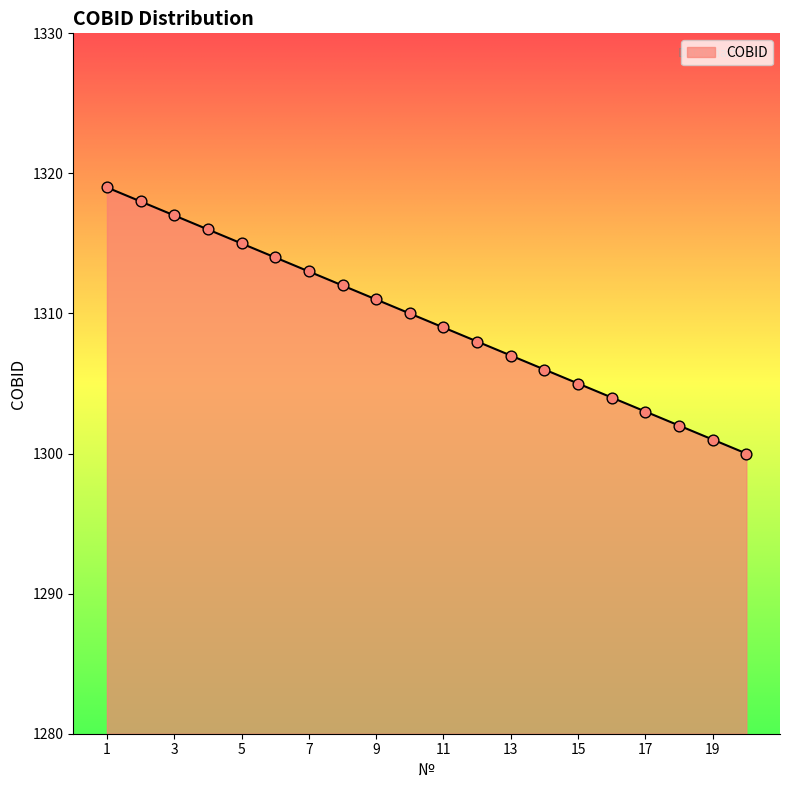

What is the difference between the maximum and minimum values?

19